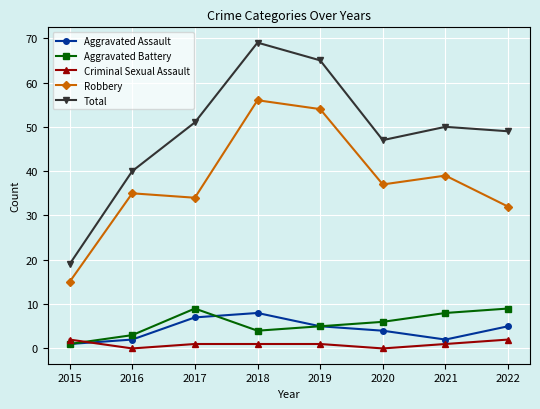

Reading left to right, list all the values displayed in this chart.

Aggravated Assault: 2015=1	2016=2	2017=7	2018=8	2019=5	2020=4	2021=2	2022=5
Aggravated Battery: 2015=1	2016=3	2017=9	2018=4	2019=5	2020=6	2021=8	2022=9
Criminal Sexual Assault: 2015=2	2016=0	2017=1	2018=1	2019=1	2020=0	2021=1	2022=2
Robbery: 2015=15	2016=35	2017=34	2018=56	2019=54	2020=37	2021=39	2022=32
Total: 2015=19	2016=40	2017=51	2018=69	2019=65	2020=47	2021=50	2022=49